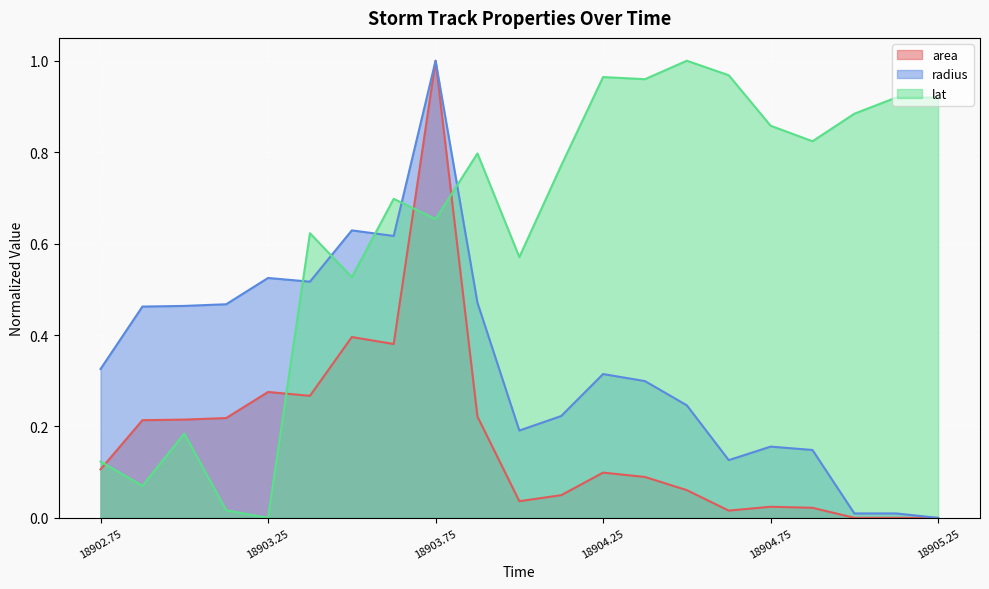

What is the average value of the area series?

0.2